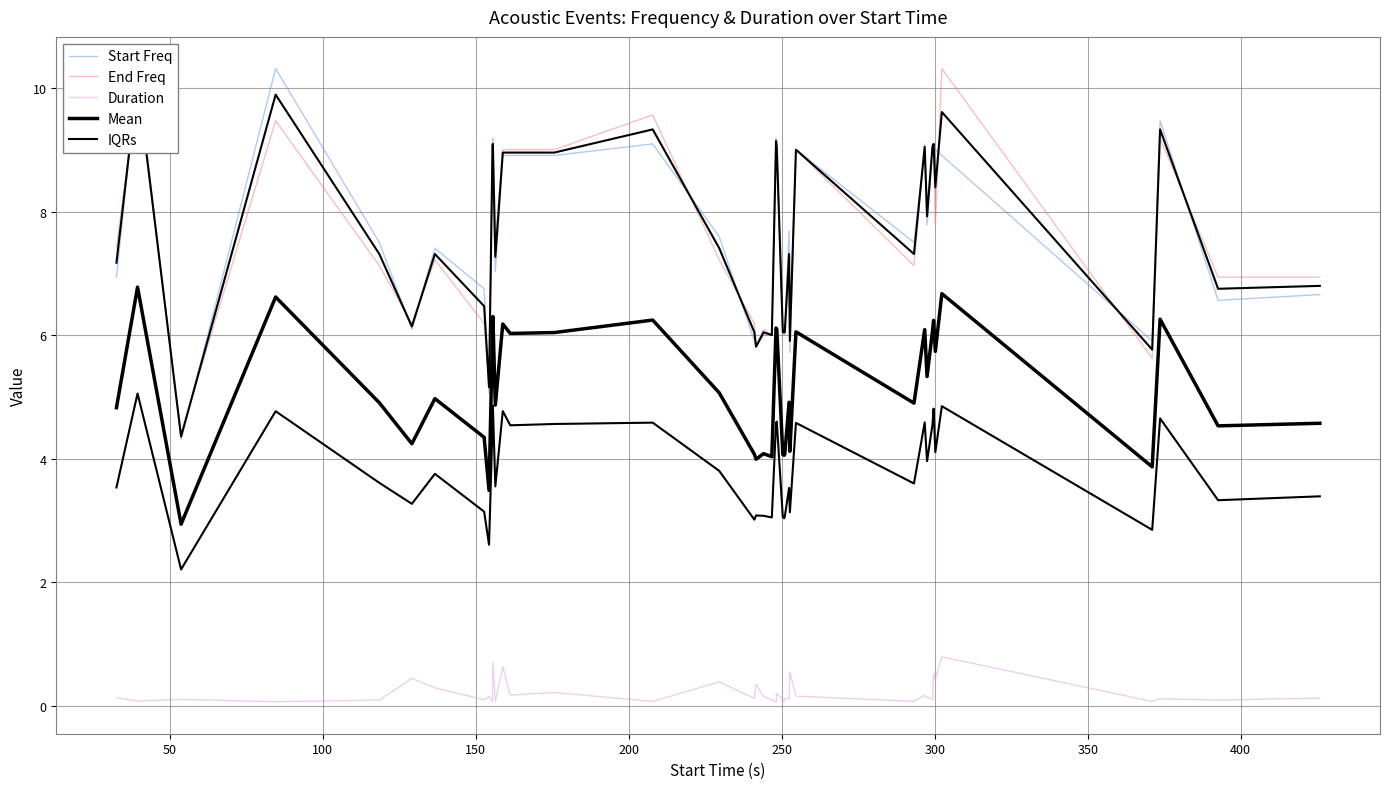

What is the difference between the maximum and second lowest values in the IQRs series?

5.0